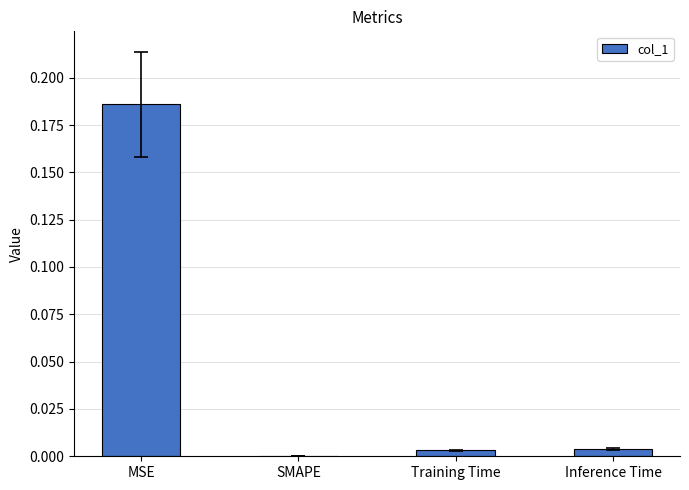

Which label corresponds to the largest value in the chart?

MSE